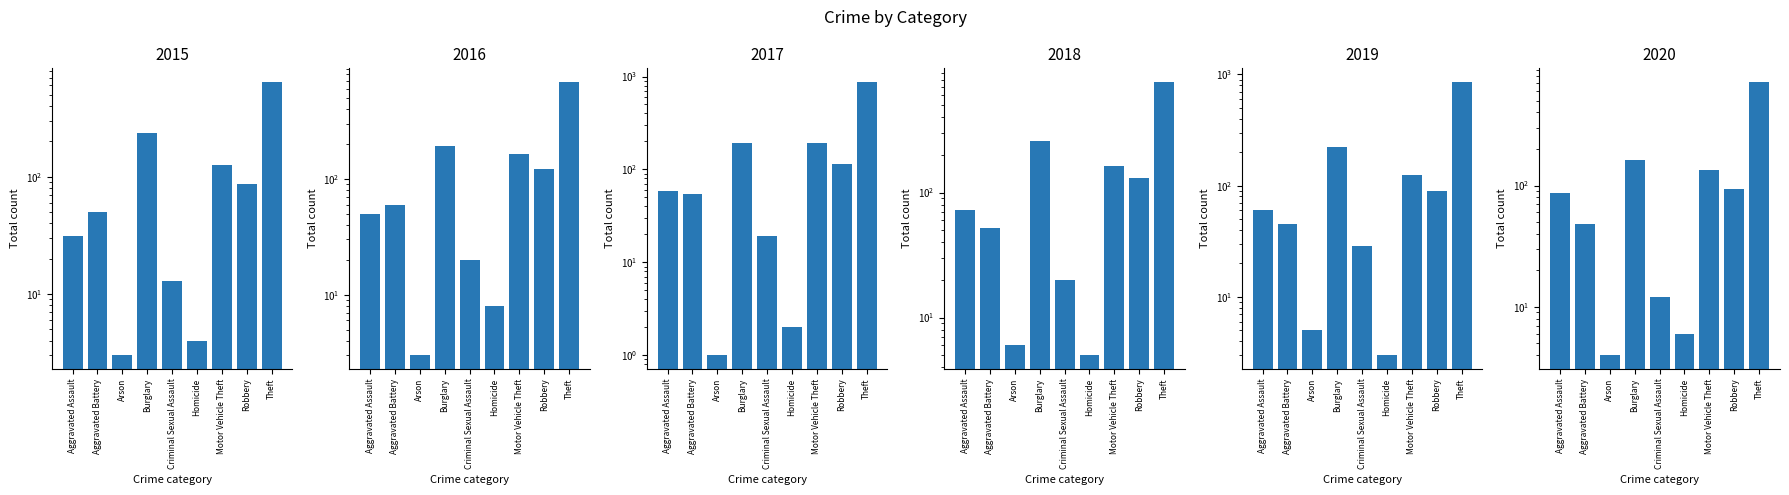

How many values in the 2015 series exceed 50?

4